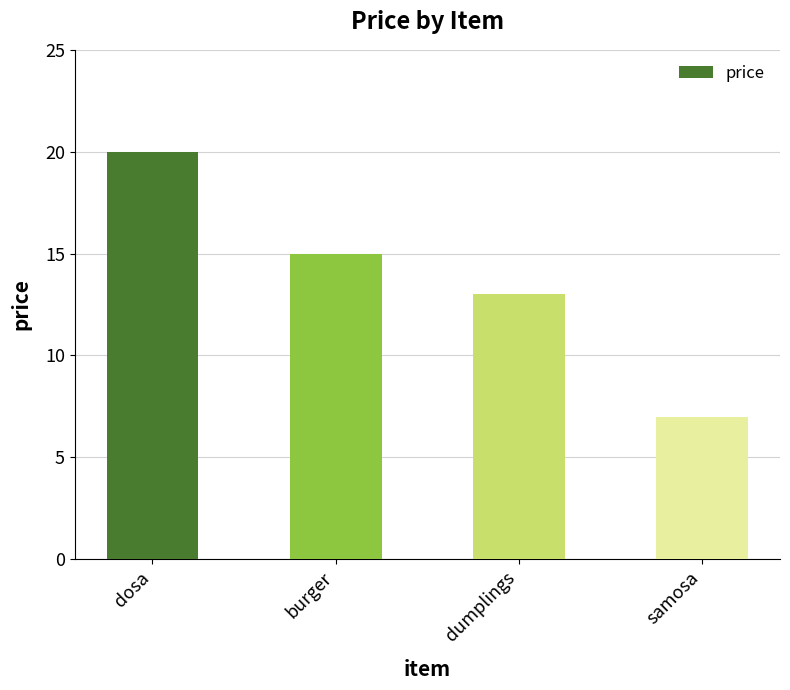

Reading left to right, extract all data points from this chart.

20	15	13	7